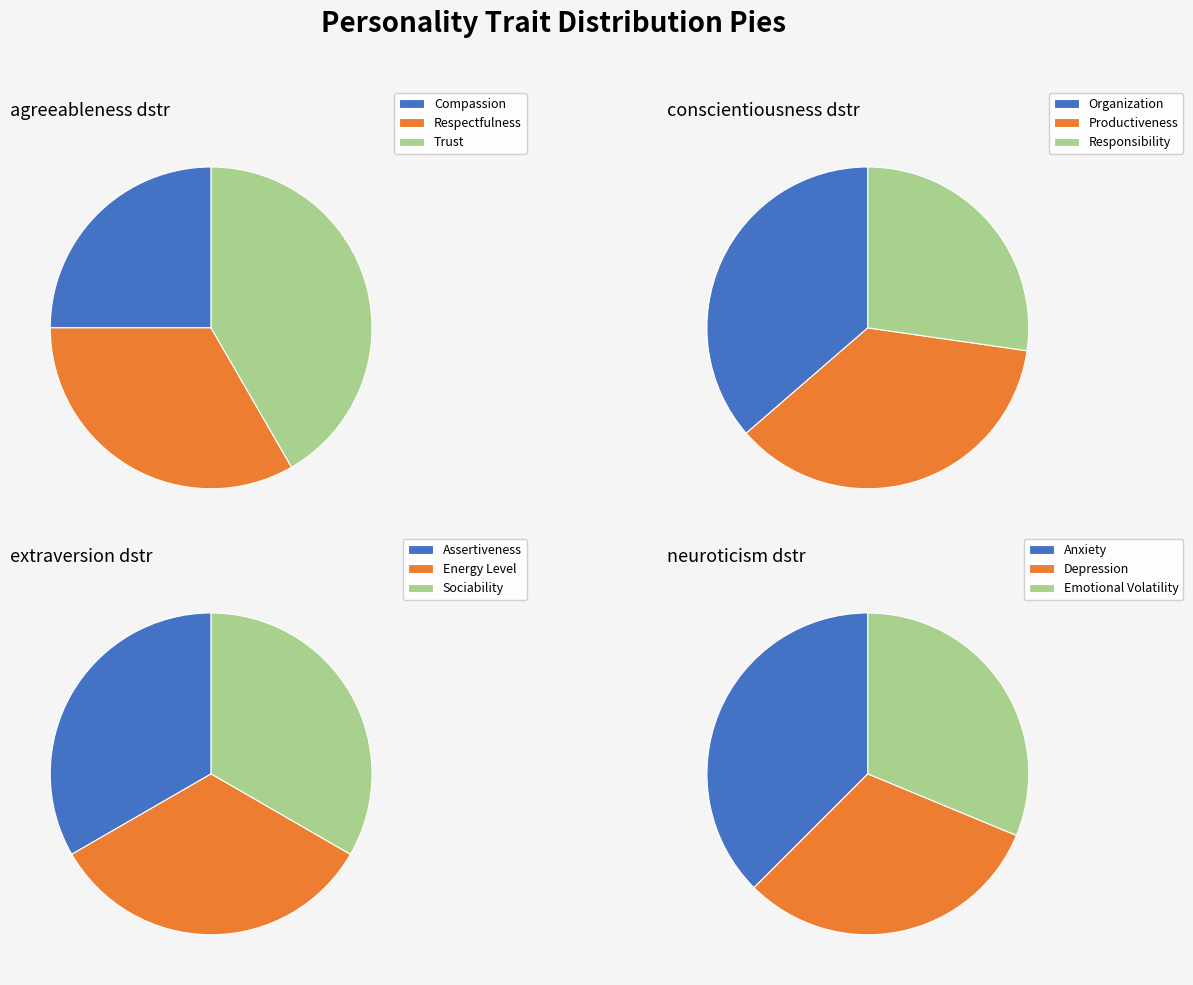

To the nearest percent, what portion does neuroticism represent?

24%